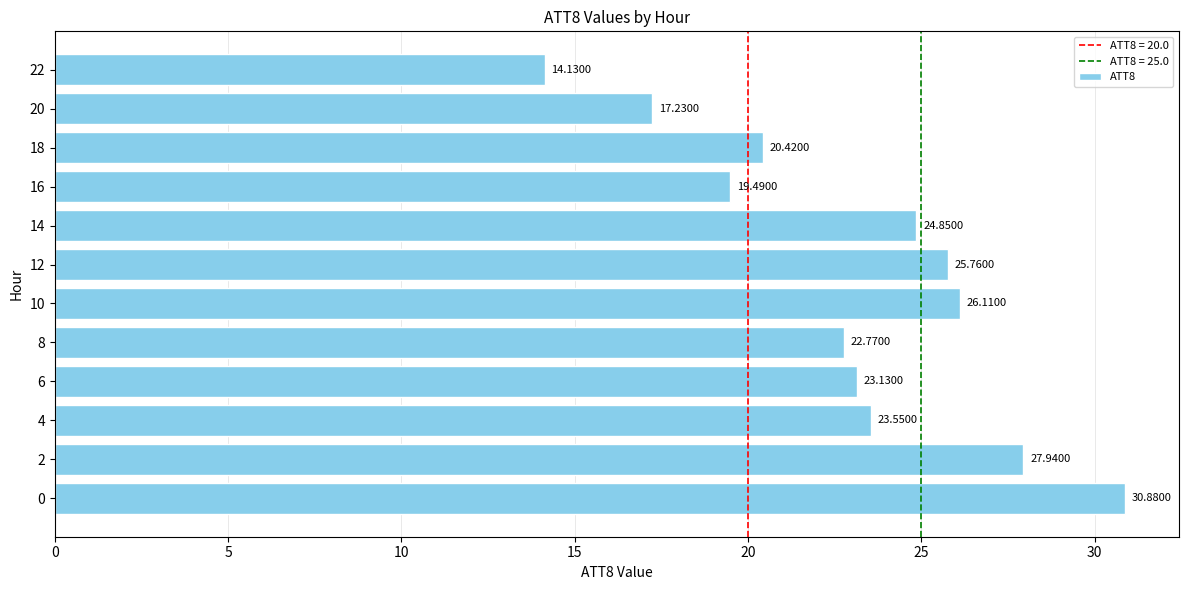

What is the sum of the values at 16 and 10?

45.6